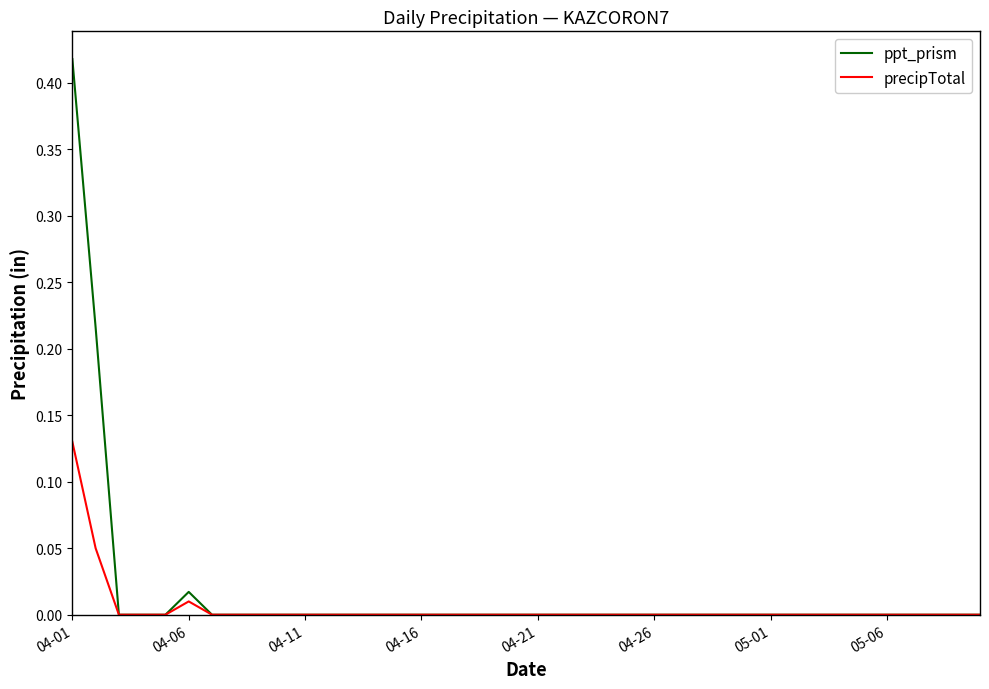

Which series has the largest range (max minus min)?

ppt_prism